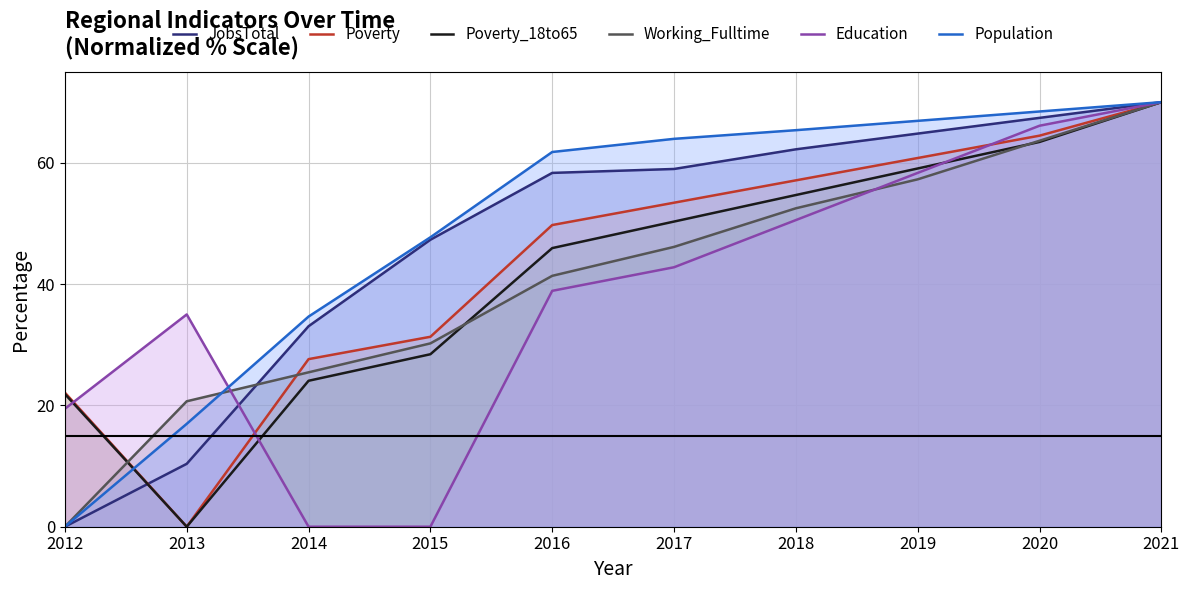

What is the total value across all series at 2018?

342.4